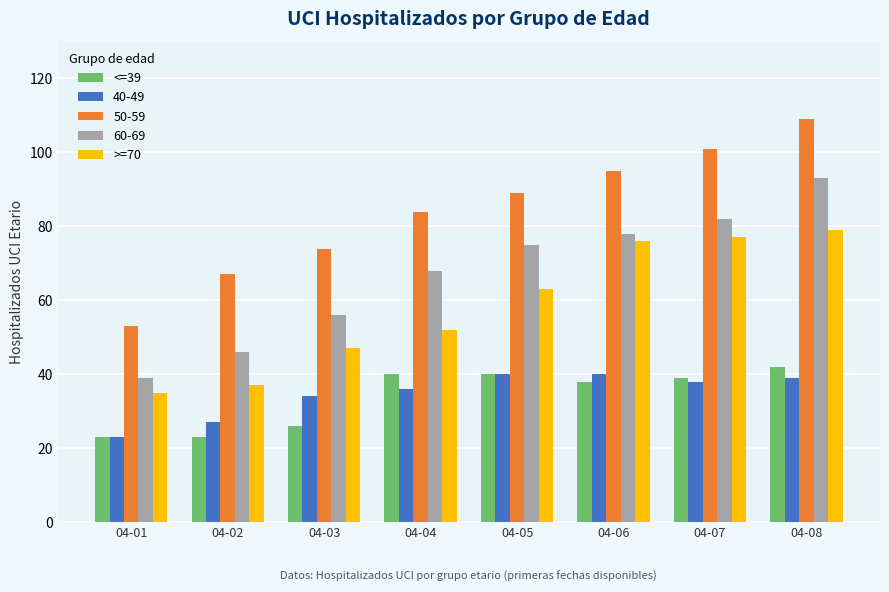

Which series has the largest range (max minus min)?

50-59